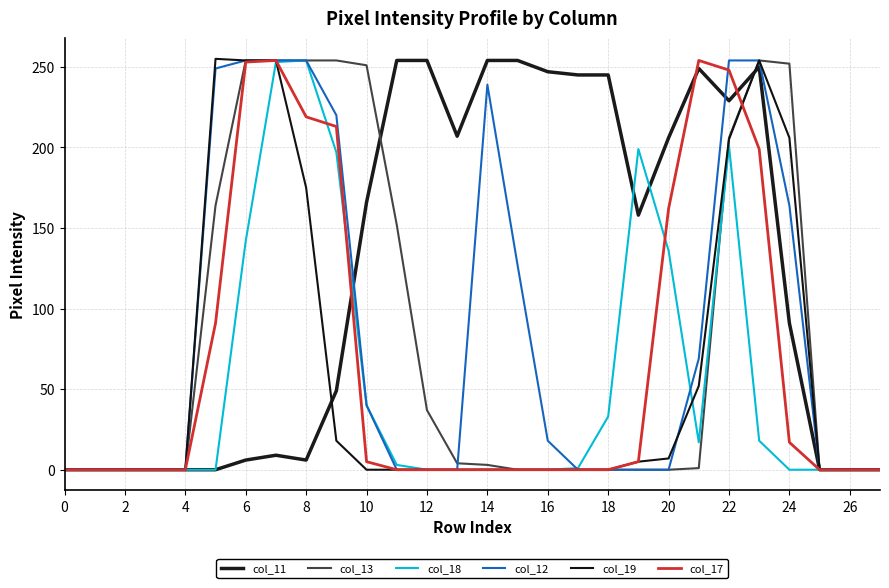

Does the chart have visible grid lines?

Yes